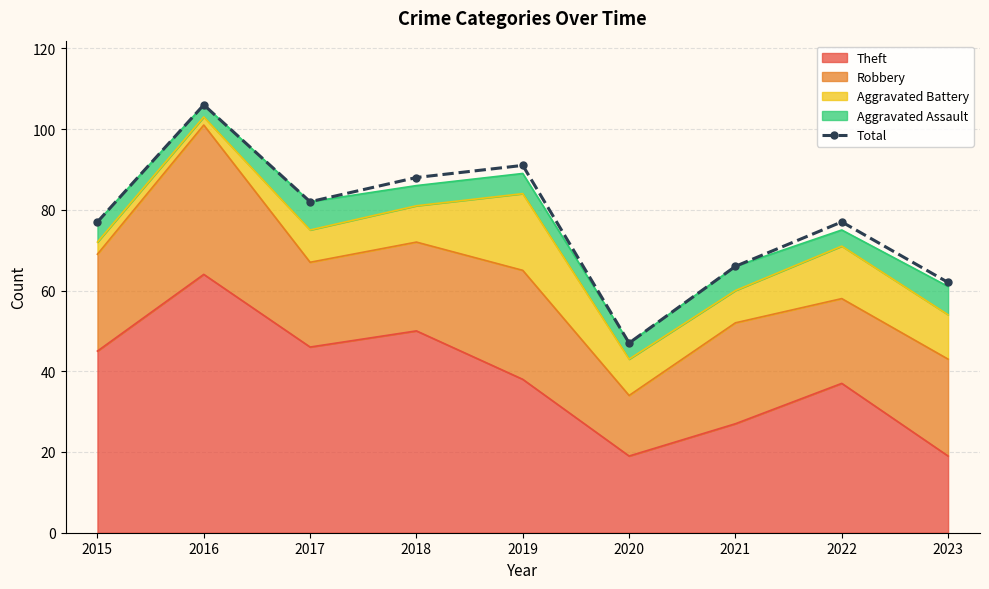

Which label corresponds to the largest value in the chart?

2016